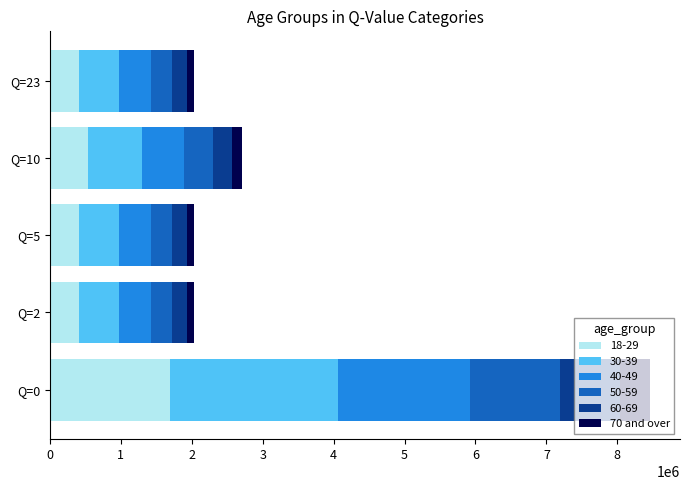

What is the sum of all 18-29 values?

3451776